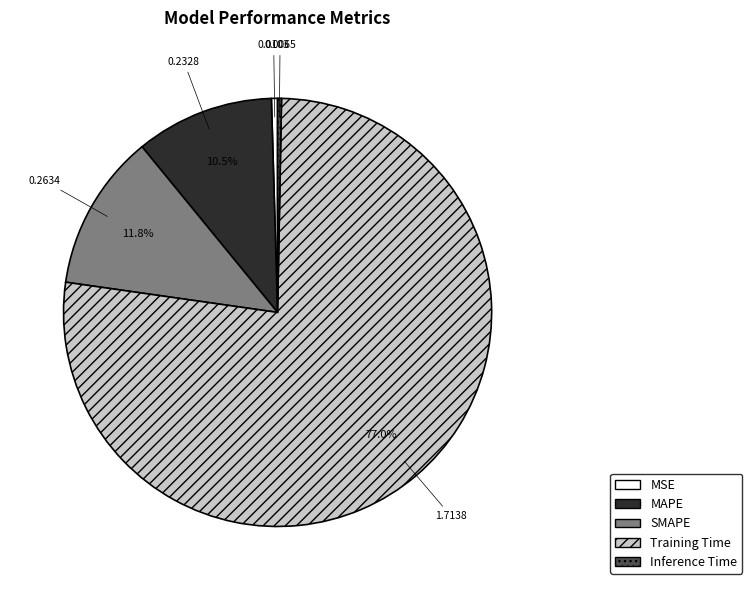

True or false: MAPE accounts for 23% of the total.

False